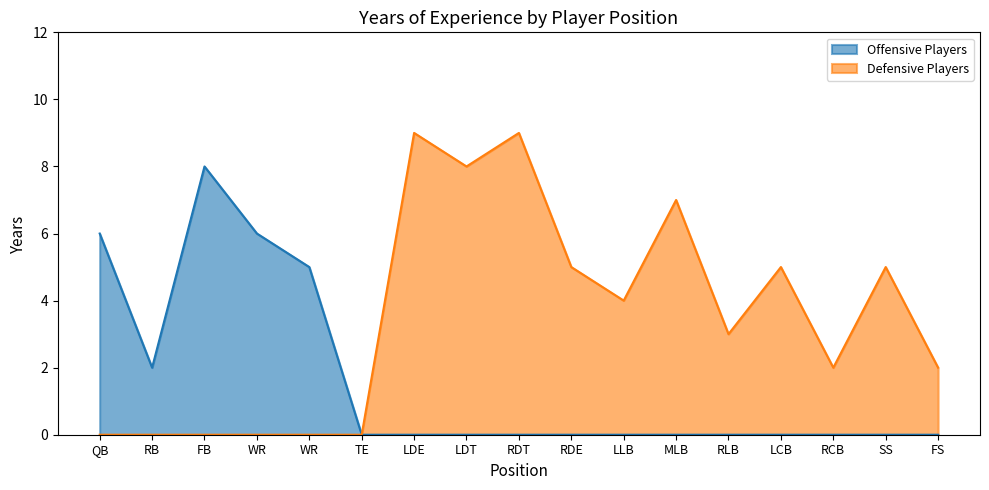

What is the difference between the maximum and minimum values in the Defensive Players series?

9